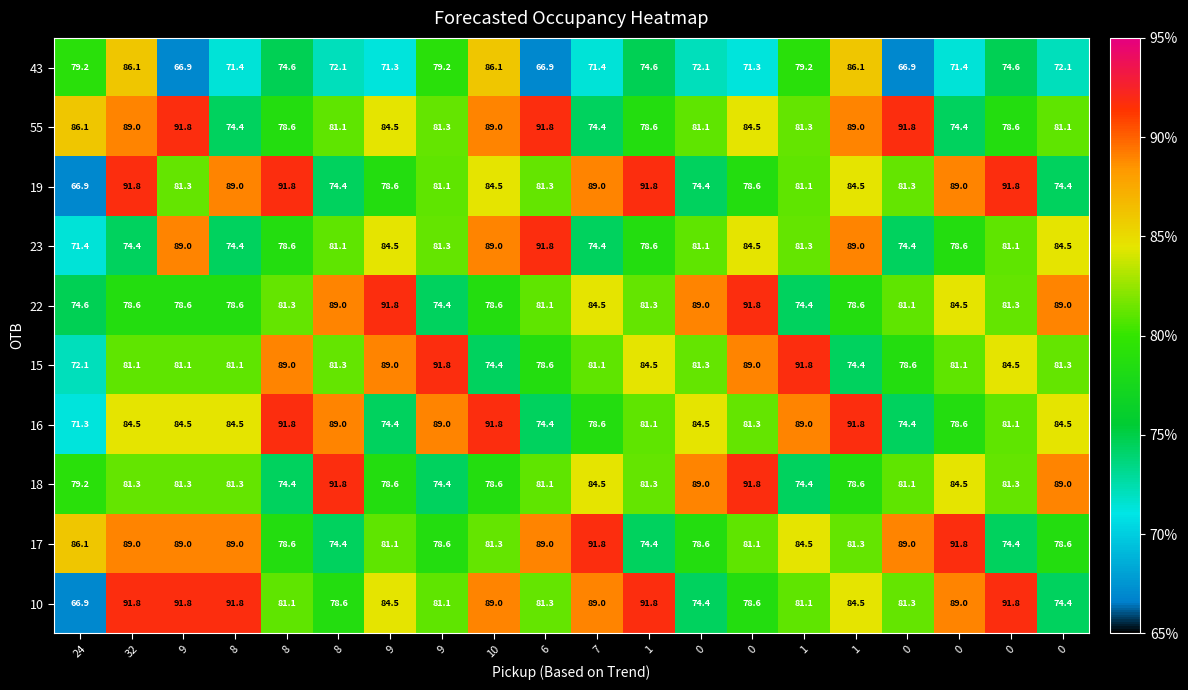

How many values in the 22 series are below 81?

8